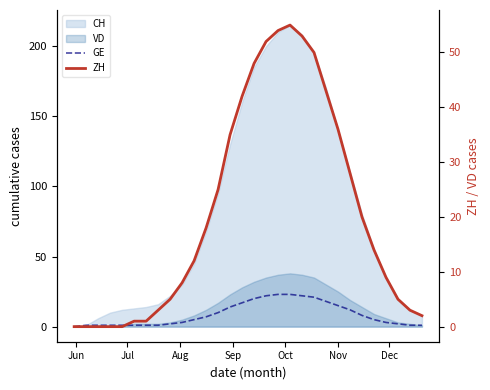

How many lines are shown in the chart?

2